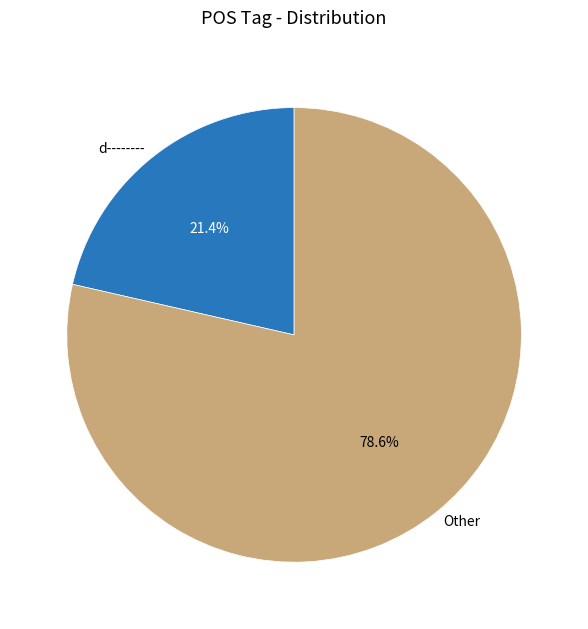

Combined, do d-------- and Other account for over 50%?

Yes